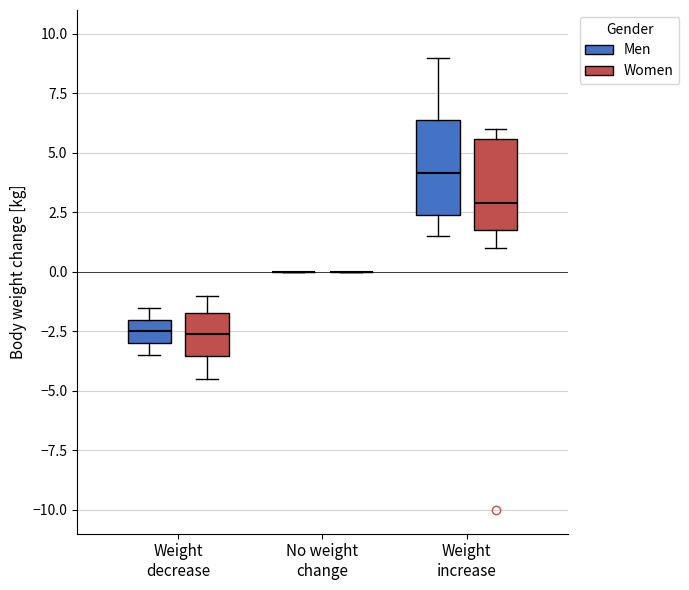

Reading left to right, transcribe this box plot: for each box, give where its median line is, the range the box spans, and where its two whiskers end, as read against the y-axis. The values are not printed on the chart, so give them approximately, as read against the axis.

Weight decrease (Men): median -2.5, box -3.0 to -2.0, whiskers -3.5 to -1.5
Weight decrease (Women): median -2.5, box -3.5 to -1.5, whiskers -4.5 to -1.0
No weight change (Men): box collapsed to a line at 0.0, whiskers 0.0 to 0.0
No weight change (Women): box collapsed to a line at 0.0, whiskers 0.0 to 0.0
Weight increase (Men): median 4.0, box 2.5 to 6.5, whiskers 1.5 to 9.0
Weight increase (Women): median 3.0, box 2.0 to 5.5, whiskers 1.0 to 6.0